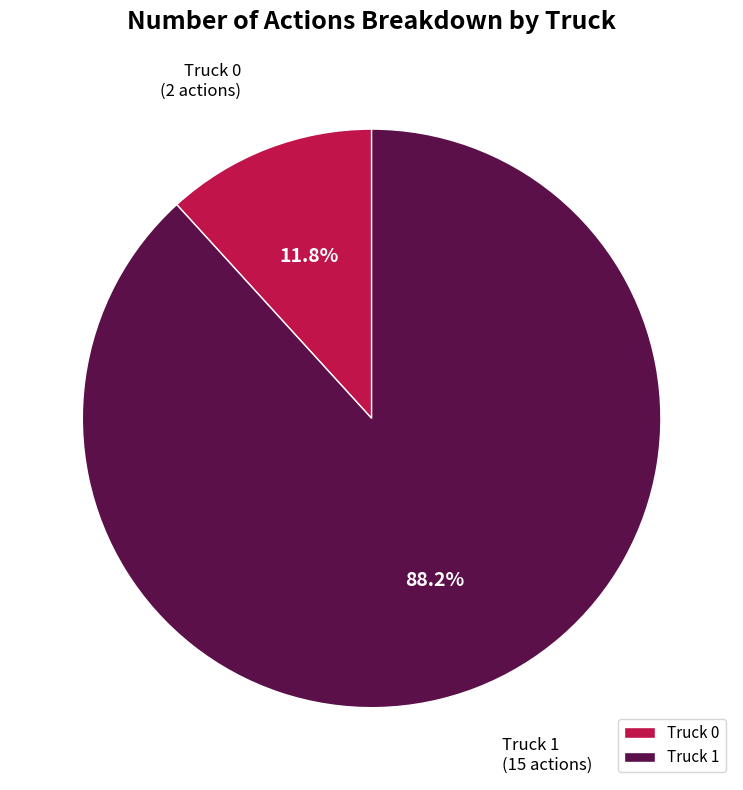

Which slice is the smallest?

Truck 0